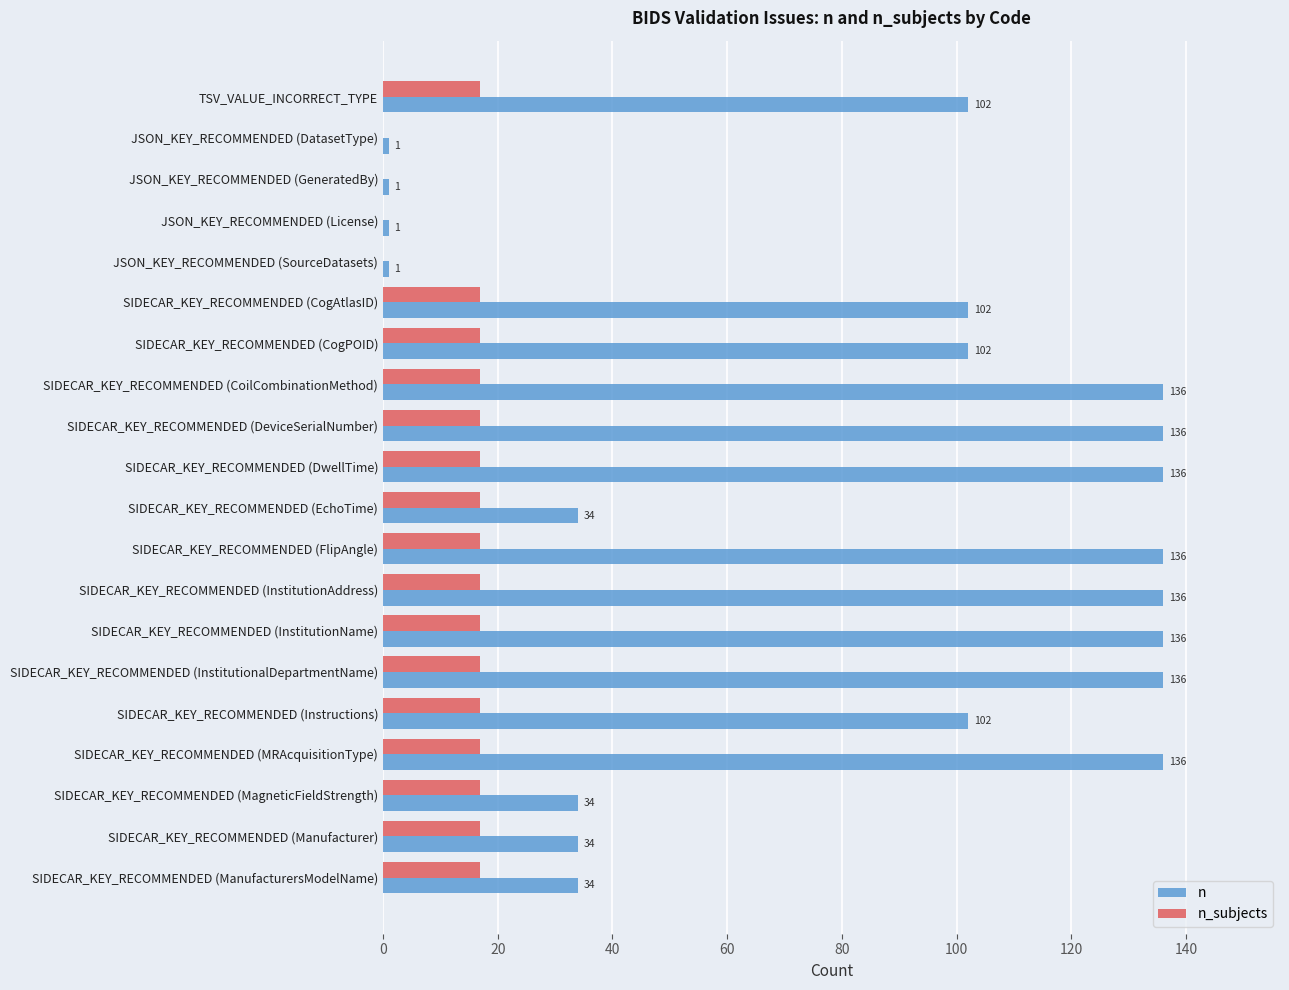

What is the maximum value shown in the chart?

136